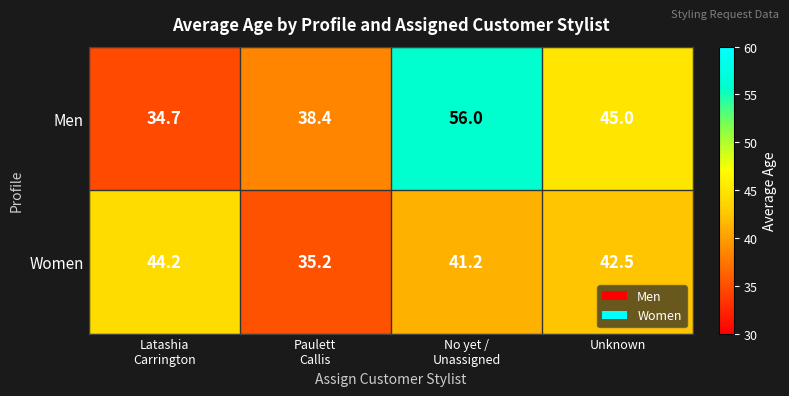

Where is Men nearest to the value 45?

Unknown